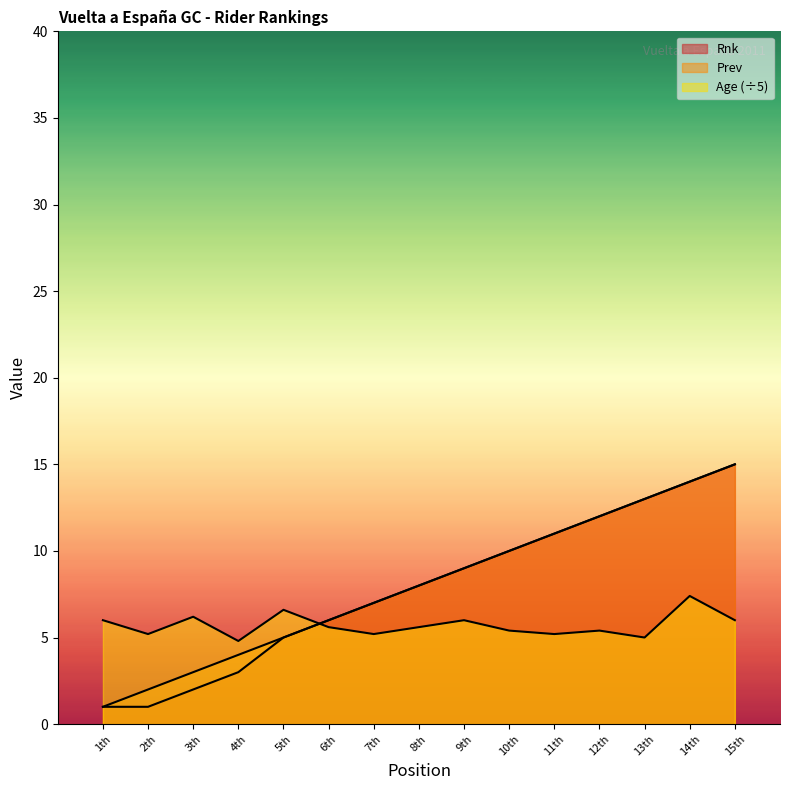

Where is the first local minimum for Age?

2th